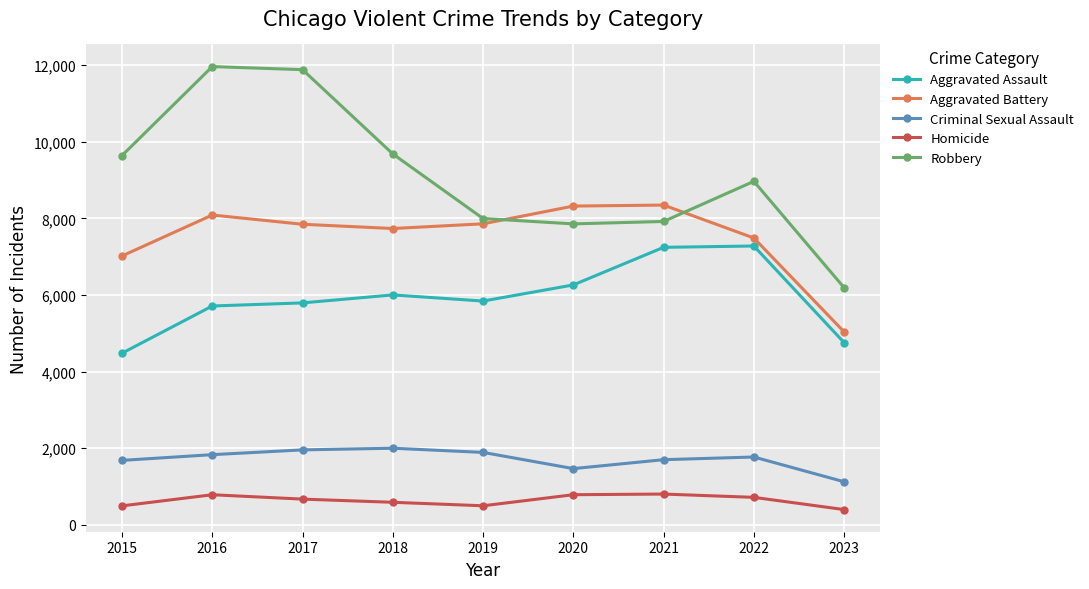

Is this an area chart (filled region under the line)?

No